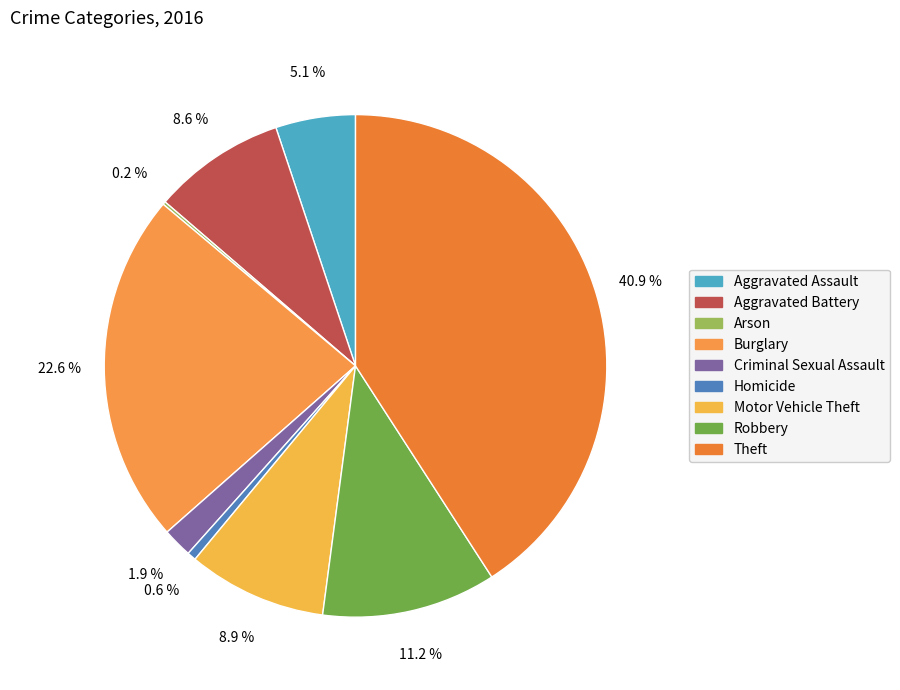

True or false: Theft accounts for 41% of the total.

True